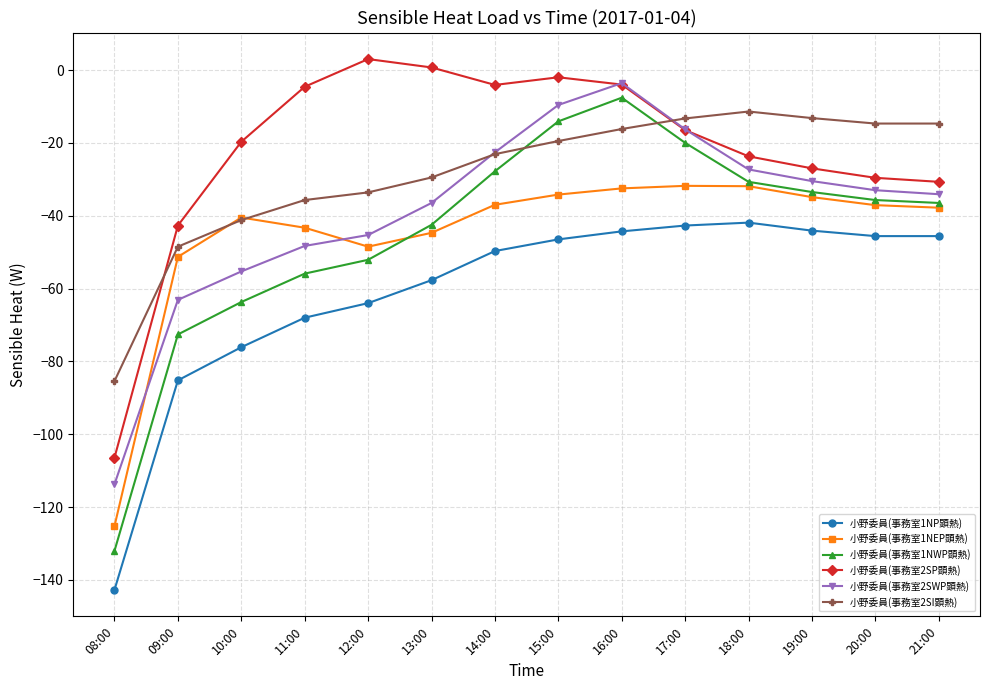

What is the label of the 12th point from the right?

10:00